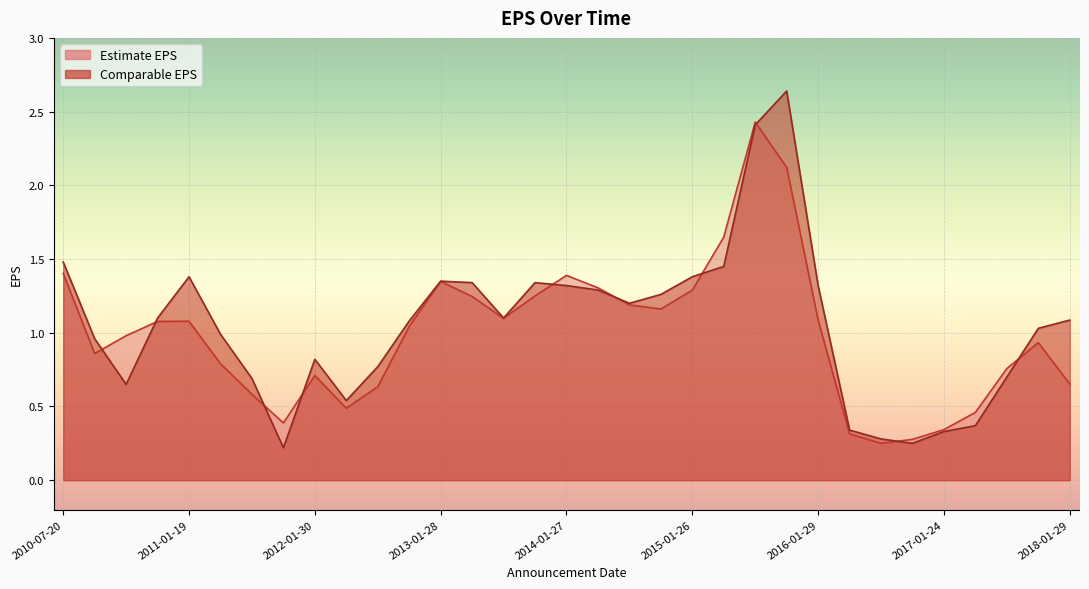

What is the average value of the Estimate EPS series?

1.0